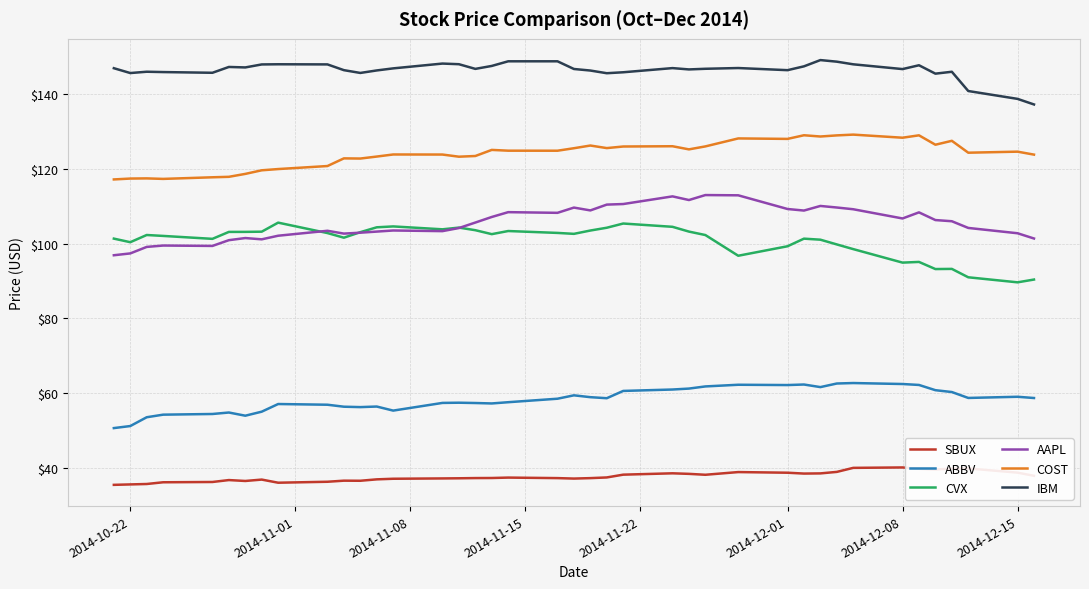

Which series has the largest total across all categories?

IBM